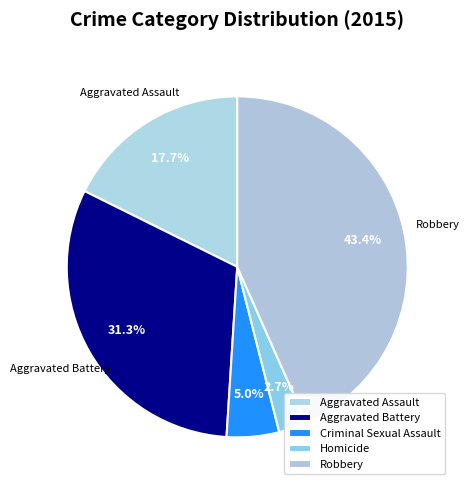

To the nearest percent, what is the difference between the Robbery and Homicide slice percentages?

41%